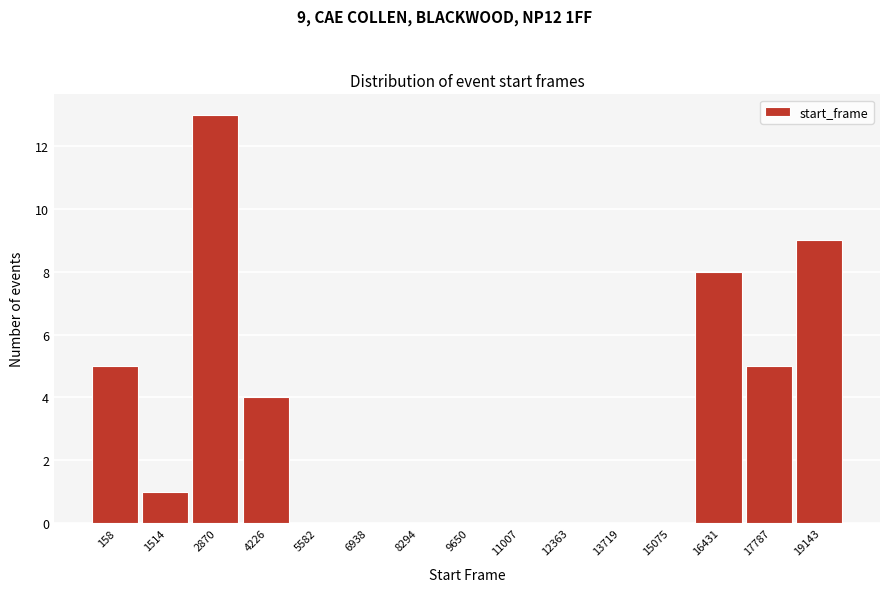

Reading left to right, transcribe all the data shown in this chart.

158=5	1514=1	2870=13	4226=4	5582=0	6938=0	8294=0	9650=0	11007=0	12363=0	13719=0	15075=0	16431=8	17787=5	19143=9